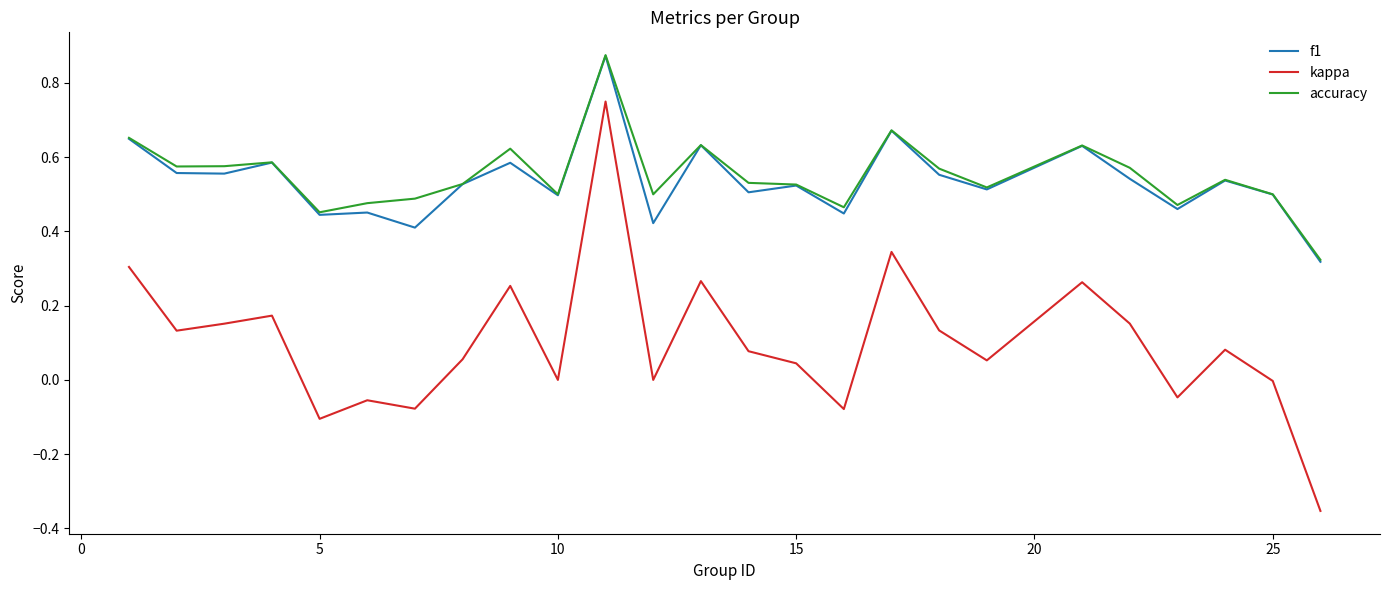

Which series has the largest range (max minus min)?

kappa